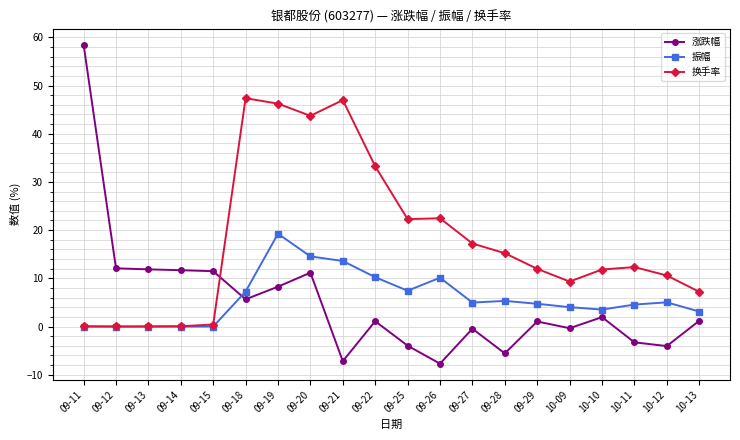

True or false: 换手率 has more than 0 interior local peaks.

True